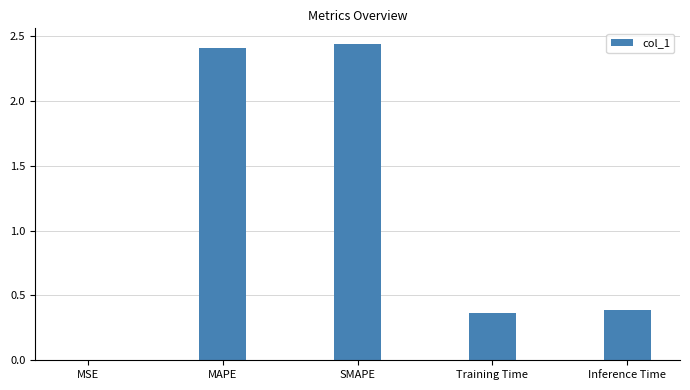

What is the change in value from MSE to MAPE?

+2.4